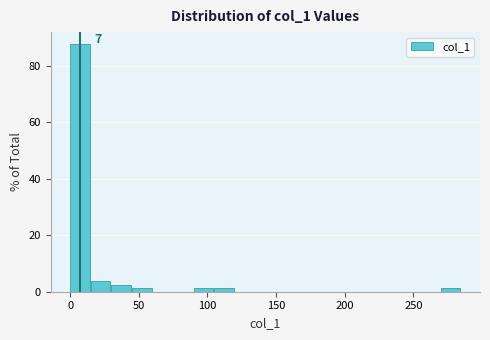

Around what value on the x-axis is the tallest bar? Give the approximate position of its centre, as read against the axis.

5